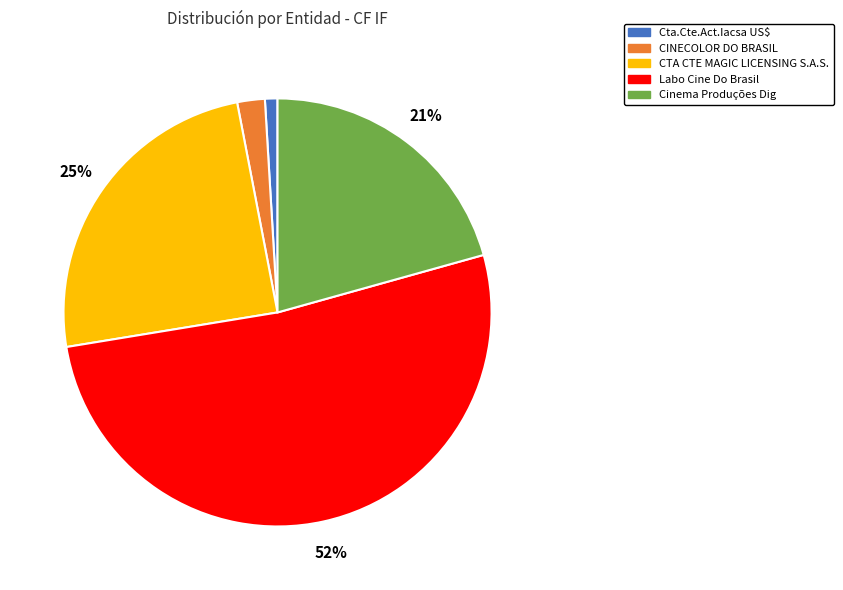

Count the number of slices in the pie.

5